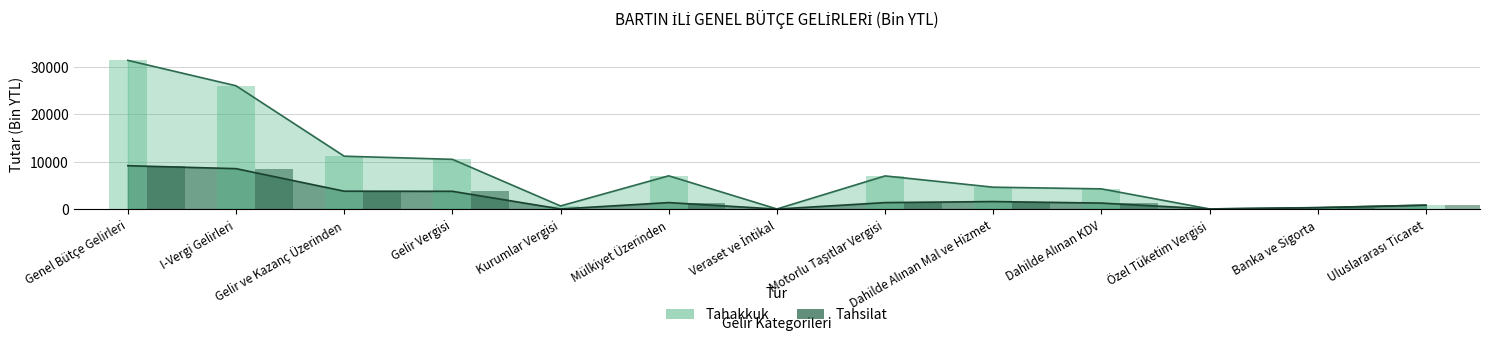

Which series changed the most between Gelir Vergisi and Uluslararası Ticaret?

Tahakkuk